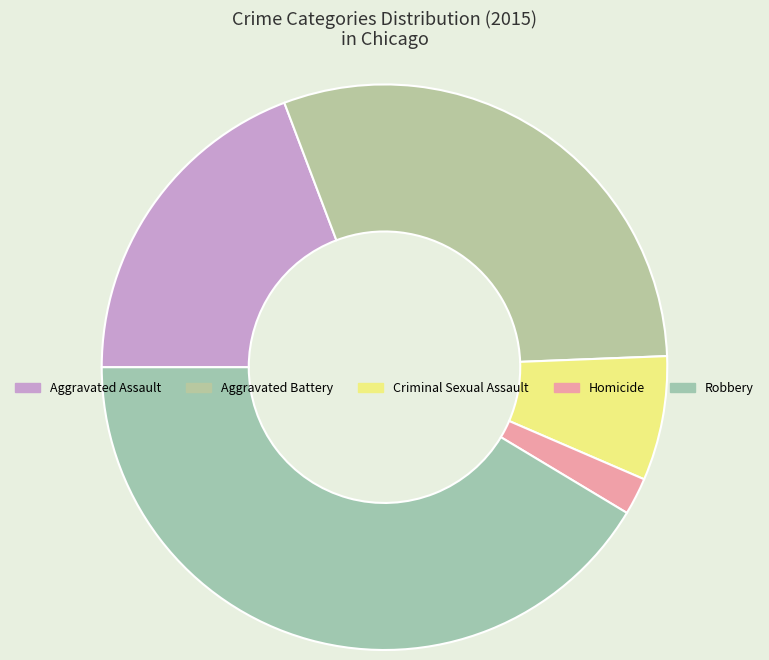

Rank the categories by value from lowest to highest.

Homicide, Criminal Sexual Assault, Aggravated Assault, Aggravated Battery, Robbery